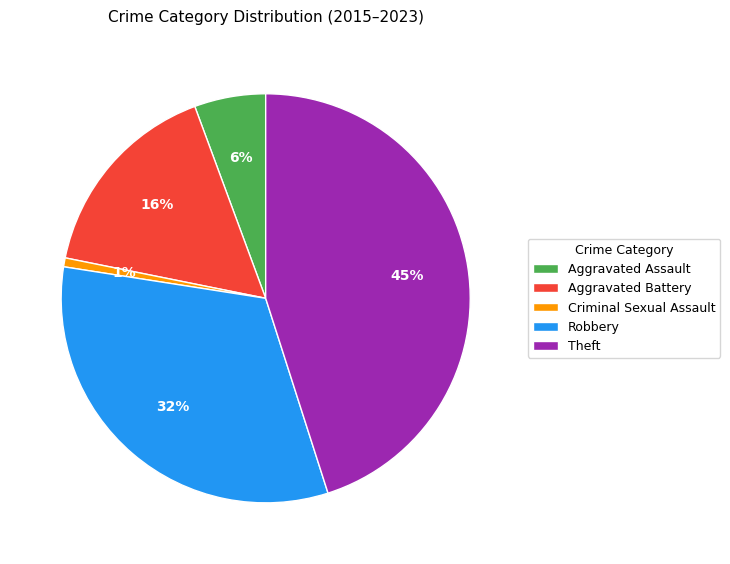

Rank the categories by value from highest to lowest.

Theft, Robbery, Aggravated Battery, Aggravated Assault, Criminal Sexual Assault